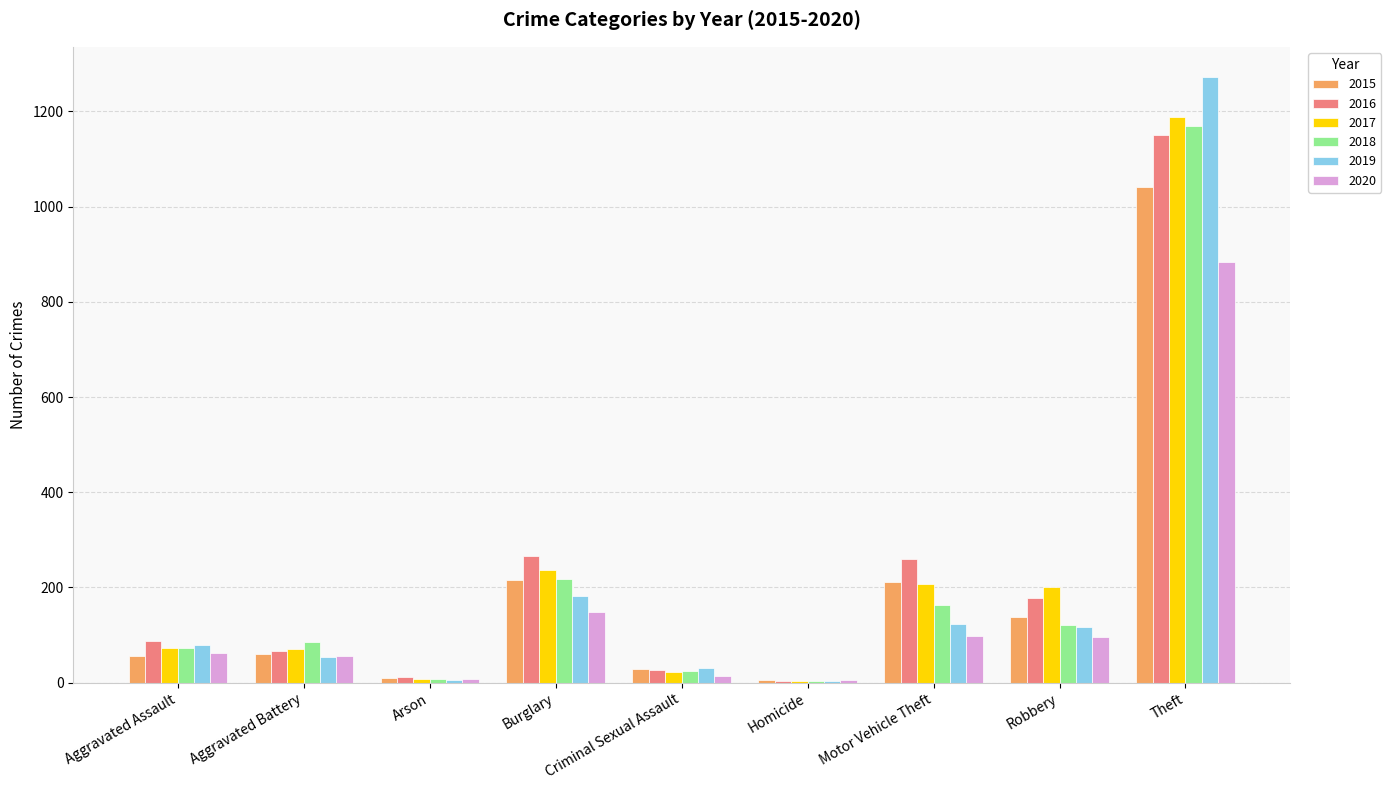

What is the total value across all series at Criminal Sexual Assault?

147